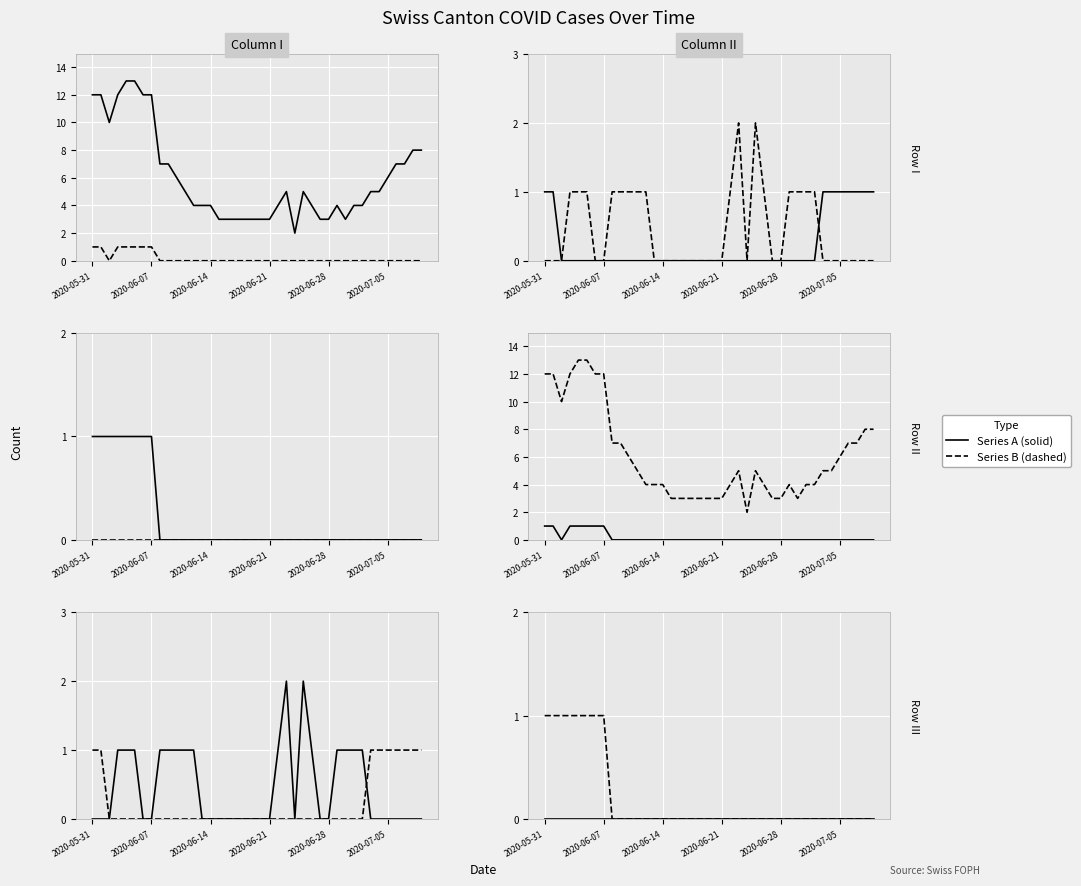

How many values in the CH series exceed 5?

16